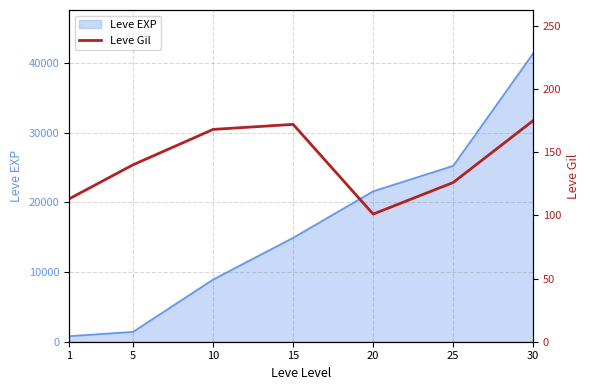

True or false: the data shows 113 at 1.

True